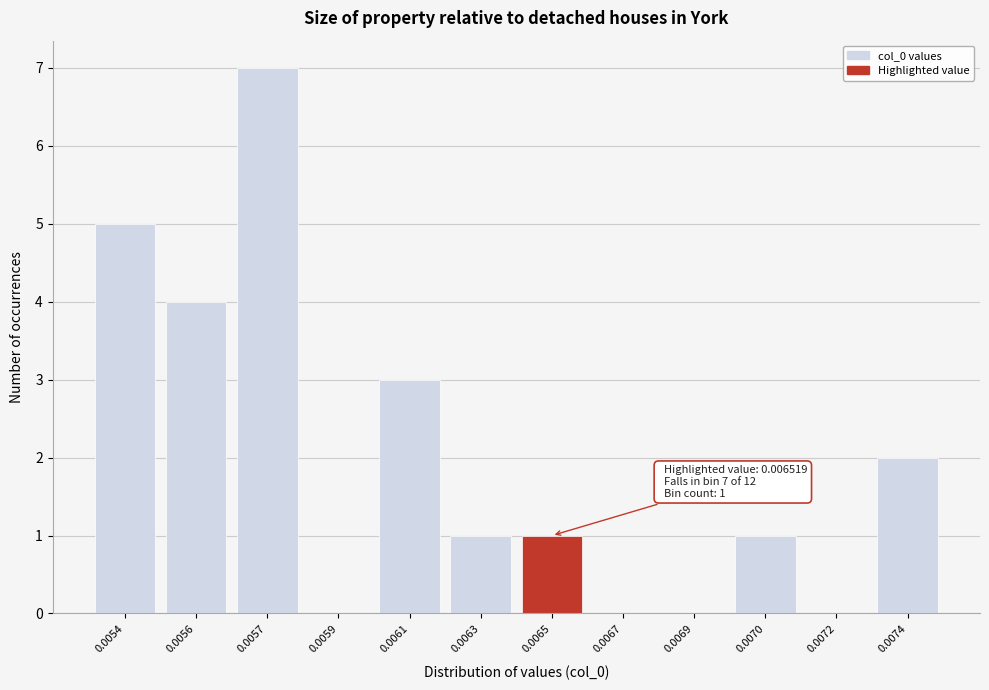

Reading left to right, extract all data points from this chart.

0.0054=5	0.0056=4	0.0057=7	0.0059=0	0.0061=3	0.0063=1	0.0065=1	0.0067=0	0.0069=0	0.0070=1	0.0072=0	0.0074=2